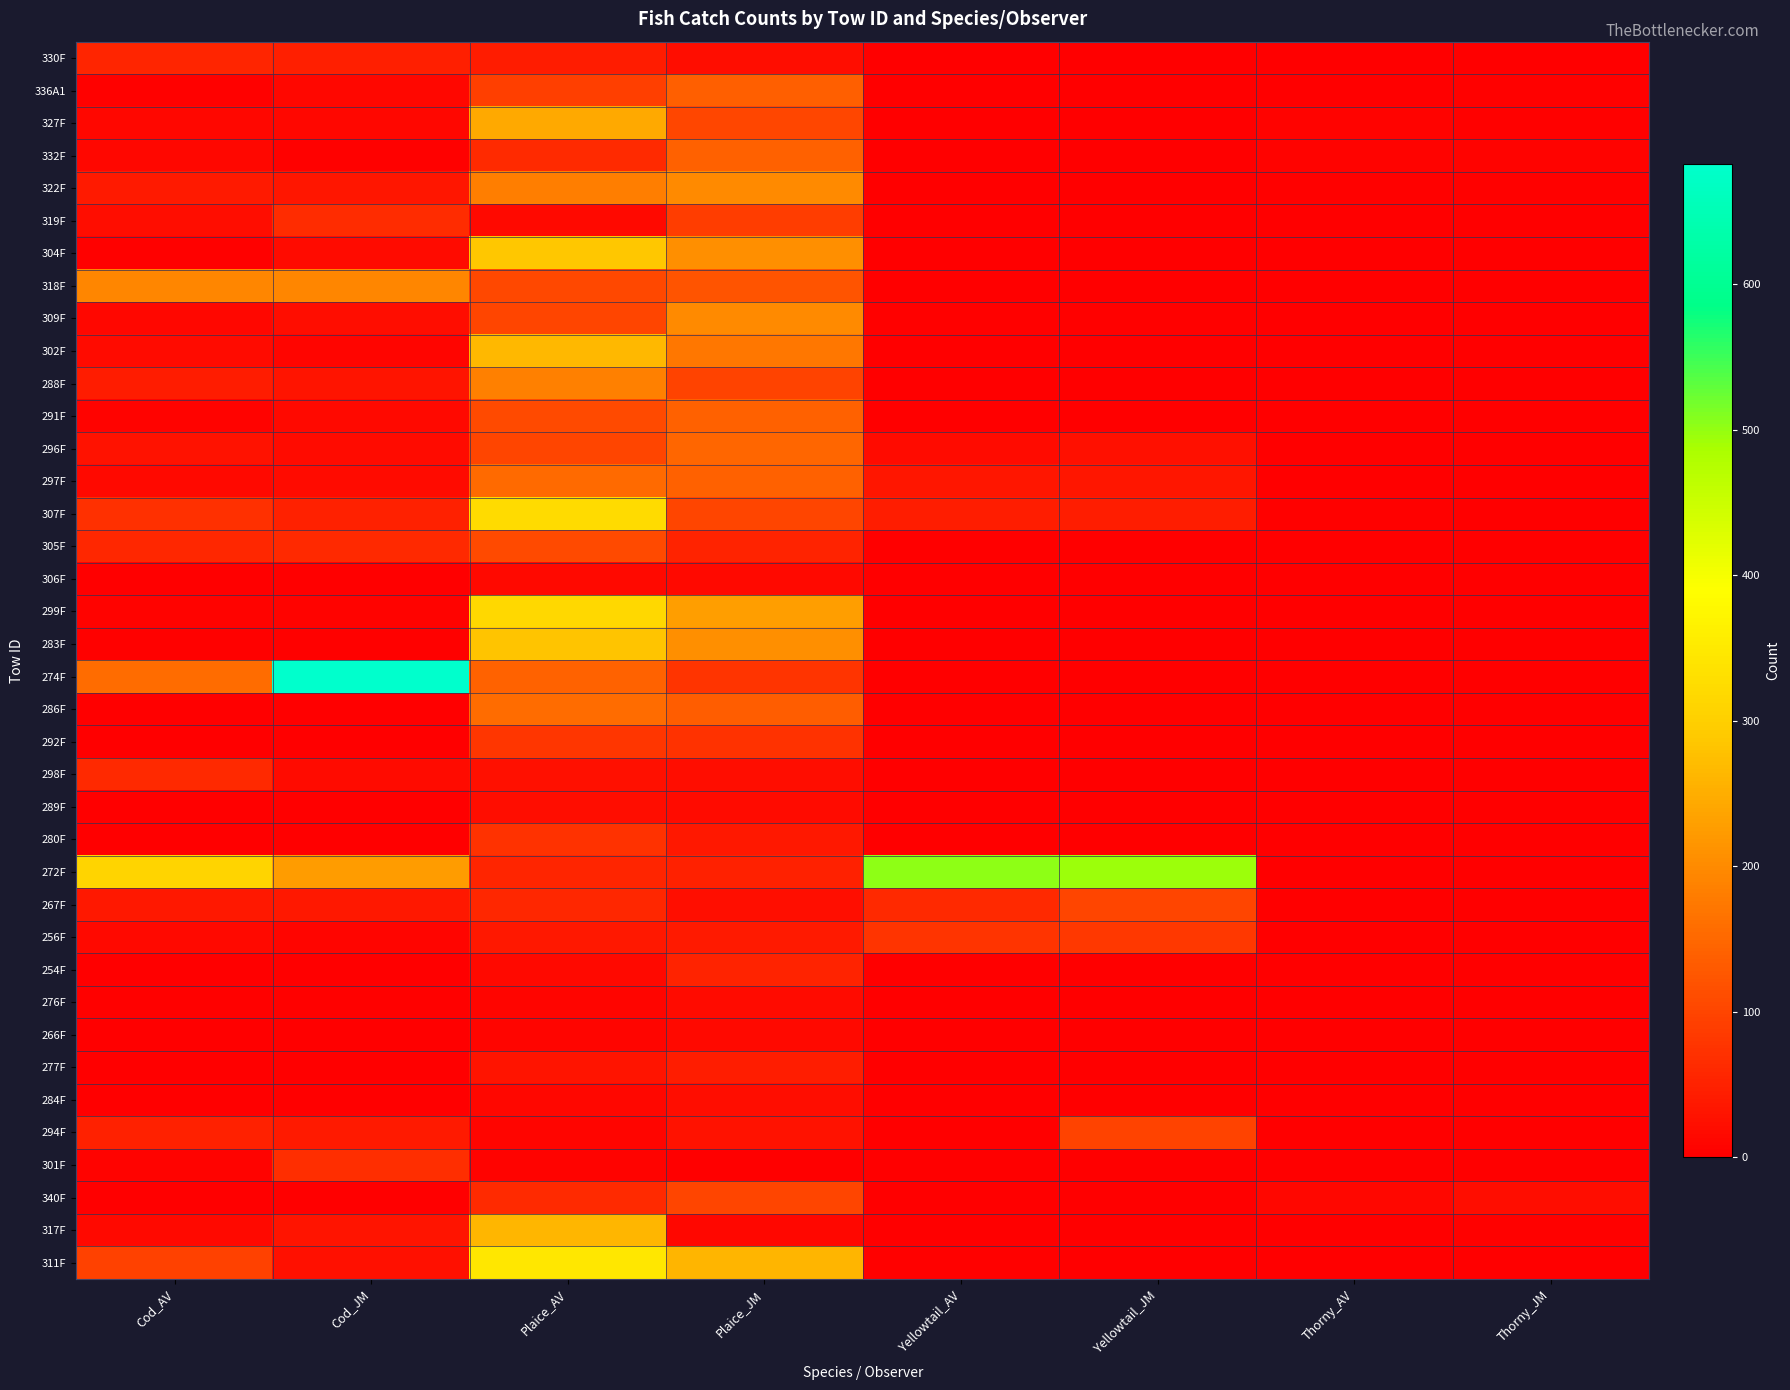

Reading left to right, extract all data points from this chart.

330F: Cod_AV=55	Cod_JM=46	Plaice_AV=41	Plaice_JM=19	Yellowtail_AV=0	Yellowtail_JM=0	Thorny_AV=0	Thorny_JM=0
336A1: Cod_AV=4	Cod_JM=11	Plaice_AV=91	Plaice_JM=138	Yellowtail_AV=0	Yellowtail_JM=0	Thorny_AV=2	Thorny_JM=3
327F: Cod_AV=13	Cod_JM=11	Plaice_AV=243	Plaice_JM=102	Yellowtail_AV=0	Yellowtail_JM=0	Thorny_AV=7	Thorny_JM=5
332F: Cod_AV=13	Cod_JM=3	Plaice_AV=62	Plaice_JM=140	Yellowtail_AV=0	Yellowtail_JM=0	Thorny_AV=8	Thorny_JM=8
322F: Cod_AV=39	Cod_JM=33	Plaice_AV=184	Plaice_JM=198	Yellowtail_AV=0	Yellowtail_JM=0	Thorny_AV=3	Thorny_JM=5
319F: Cod_AV=21	Cod_JM=65	Plaice_AV=14	Plaice_JM=89	Yellowtail_AV=1	Yellowtail_JM=0	Thorny_AV=0	Thorny_JM=0
304F: Cod_AV=3	Cod_JM=17	Plaice_AV=286	Plaice_JM=207	Yellowtail_AV=0	Yellowtail_JM=0	Thorny_AV=0	Thorny_JM=0
318F: Cod_AV=193	Cod_JM=194	Plaice_AV=106	Plaice_JM=121	Yellowtail_AV=0	Yellowtail_JM=0	Thorny_AV=2	Thorny_JM=1
309F: Cod_AV=11	Cod_JM=21	Plaice_AV=100	Plaice_JM=198	Yellowtail_AV=4	Yellowtail_JM=4	Thorny_AV=1	Thorny_JM=0
302F: Cod_AV=18	Cod_JM=9	Plaice_AV=266	Plaice_JM=171	Yellowtail_AV=0	Yellowtail_JM=0	Thorny_AV=1	Thorny_JM=0
288F: Cod_AV=41	Cod_JM=31	Plaice_AV=186	Plaice_JM=97	Yellowtail_AV=0	Yellowtail_JM=0	Thorny_AV=0	Thorny_JM=0
291F: Cod_AV=7	Cod_JM=16	Plaice_AV=108	Plaice_JM=139	Yellowtail_AV=1	Yellowtail_JM=0	Thorny_AV=0	Thorny_JM=0
296F: Cod_AV=28	Cod_JM=17	Plaice_AV=100	Plaice_JM=147	Yellowtail_AV=17	Yellowtail_JM=26	Thorny_AV=0	Thorny_JM=0
297F: Cod_AV=16	Cod_JM=18	Plaice_AV=154	Plaice_JM=139	Yellowtail_AV=33	Yellowtail_JM=33	Thorny_AV=0	Thorny_JM=0
307F: Cod_AV=71	Cod_JM=50	Plaice_AV=321	Plaice_JM=101	Yellowtail_AV=44	Yellowtail_JM=44	Thorny_AV=4	Thorny_JM=1
305F: Cod_AV=57	Cod_JM=59	Plaice_AV=107	Plaice_JM=51	Yellowtail_AV=0	Yellowtail_JM=0	Thorny_AV=0	Thorny_JM=0
306F: Cod_AV=0	Cod_JM=0	Plaice_AV=15	Plaice_JM=16	Yellowtail_AV=0	Yellowtail_JM=0	Thorny_AV=0	Thorny_JM=0
299F: Cod_AV=8	Cod_JM=8	Plaice_AV=317	Plaice_JM=229	Yellowtail_AV=0	Yellowtail_JM=0	Thorny_AV=0	Thorny_JM=0
283F: Cod_AV=3	Cod_JM=3	Plaice_AV=282	Plaice_JM=208	Yellowtail_AV=0	Yellowtail_JM=0	Thorny_AV=0	Thorny_JM=0
274F: Cod_AV=156	Cod_JM=683	Plaice_AV=142	Plaice_JM=75	Yellowtail_AV=1	Yellowtail_JM=0	Thorny_AV=0	Thorny_JM=0
286F: Cod_AV=1	Cod_JM=0	Plaice_AV=157	Plaice_JM=134	Yellowtail_AV=0	Yellowtail_JM=0	Thorny_AV=0	Thorny_JM=0
292F: Cod_AV=0	Cod_JM=0	Plaice_AV=78	Plaice_JM=73	Yellowtail_AV=0	Yellowtail_JM=0	Thorny_AV=0	Thorny_JM=0
298F: Cod_AV=61	Cod_JM=17	Plaice_AV=25	Plaice_JM=20	Yellowtail_AV=0	Yellowtail_JM=0	Thorny_AV=0	Thorny_JM=0
289F: Cod_AV=0	Cod_JM=1	Plaice_AV=19	Plaice_JM=18	Yellowtail_AV=0	Yellowtail_JM=0	Thorny_AV=0	Thorny_JM=0
280F: Cod_AV=0	Cod_JM=0	Plaice_AV=73	Plaice_JM=36	Yellowtail_AV=0	Yellowtail_JM=0	Thorny_AV=0	Thorny_JM=0
272F: Cod_AV=309	Cod_JM=226	Plaice_AV=54	Plaice_JM=49	Yellowtail_AV=503	Yellowtail_JM=494	Thorny_AV=0	Thorny_JM=0
267F: Cod_AV=35	Cod_JM=37	Plaice_AV=57	Plaice_JM=24	Yellowtail_AV=61	Yellowtail_JM=100	Thorny_AV=0	Thorny_JM=0
256F: Cod_AV=16	Cod_JM=9	Plaice_AV=36	Plaice_JM=38	Yellowtail_AV=77	Yellowtail_JM=82	Thorny_AV=0	Thorny_JM=0
254F: Cod_AV=2	Cod_JM=2	Plaice_AV=16	Plaice_JM=53	Yellowtail_AV=1	Yellowtail_JM=0	Thorny_AV=0	Thorny_JM=0
276F: Cod_AV=5	Cod_JM=4	Plaice_AV=9	Plaice_JM=18	Yellowtail_AV=0	Yellowtail_JM=0	Thorny_AV=0	Thorny_JM=1
266F: Cod_AV=0	Cod_JM=1	Plaice_AV=9	Plaice_JM=15	Yellowtail_AV=0	Yellowtail_JM=0	Thorny_AV=0	Thorny_JM=0
277F: Cod_AV=0	Cod_JM=0	Plaice_AV=32	Plaice_JM=45	Yellowtail_AV=0	Yellowtail_JM=0	Thorny_AV=0	Thorny_JM=0
284F: Cod_AV=0	Cod_JM=0	Plaice_AV=13	Plaice_JM=19	Yellowtail_AV=0	Yellowtail_JM=0	Thorny_AV=0	Thorny_JM=0
294F: Cod_AV=49	Cod_JM=40	Plaice_AV=10	Plaice_JM=27	Yellowtail_AV=1	Yellowtail_JM=97	Thorny_AV=0	Thorny_JM=0
301F: Cod_AV=8	Cod_JM=69	Plaice_AV=7	Plaice_JM=1	Yellowtail_AV=1	Yellowtail_JM=1	Thorny_AV=0	Thorny_JM=0
340F: Cod_AV=0	Cod_JM=0	Plaice_AV=63	Plaice_JM=99	Yellowtail_AV=0	Yellowtail_JM=0	Thorny_AV=11	Thorny_JM=21
317F: Cod_AV=14	Cod_JM=32	Plaice_AV=263	Plaice_JM=13	Yellowtail_AV=0	Yellowtail_JM=0	Thorny_AV=1	Thorny_JM=3
311F: Cod_AV=94	Cod_JM=26	Plaice_AV=346	Plaice_JM=260	Yellowtail_AV=5	Yellowtail_JM=0	Thorny_AV=0	Thorny_JM=1